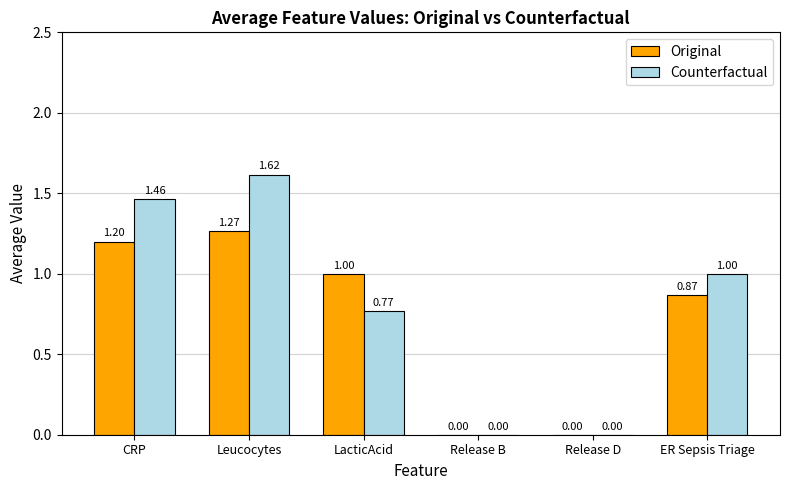

What is the sum of all Original values?

4.3